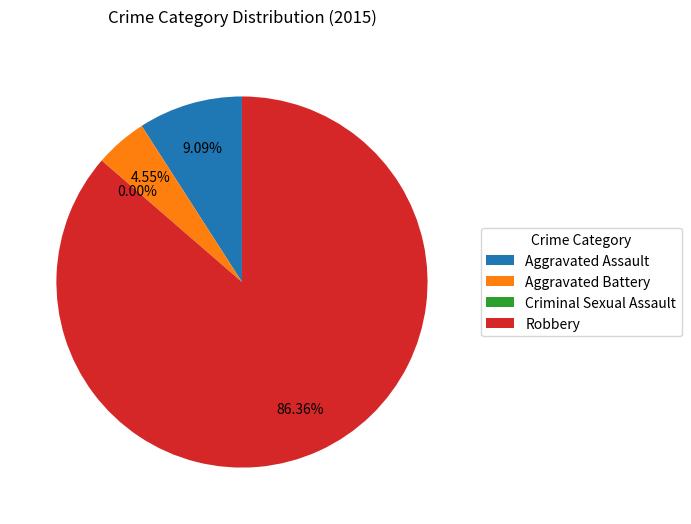

What is the change in value from Aggravated Assault to Criminal Sexual Assault?

-2